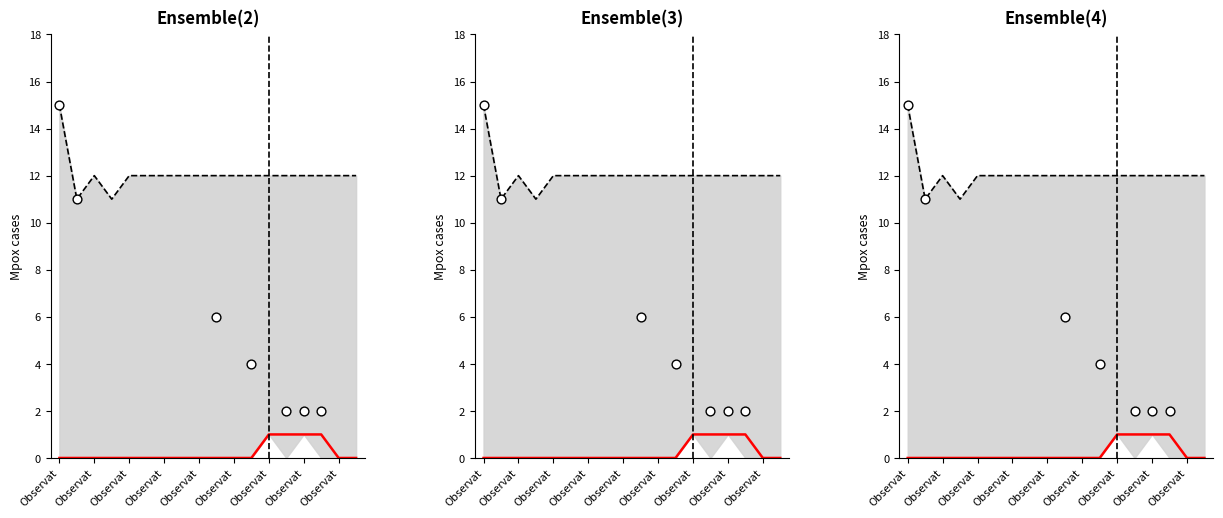

Which has a higher value, Observat or Observat?

Observat